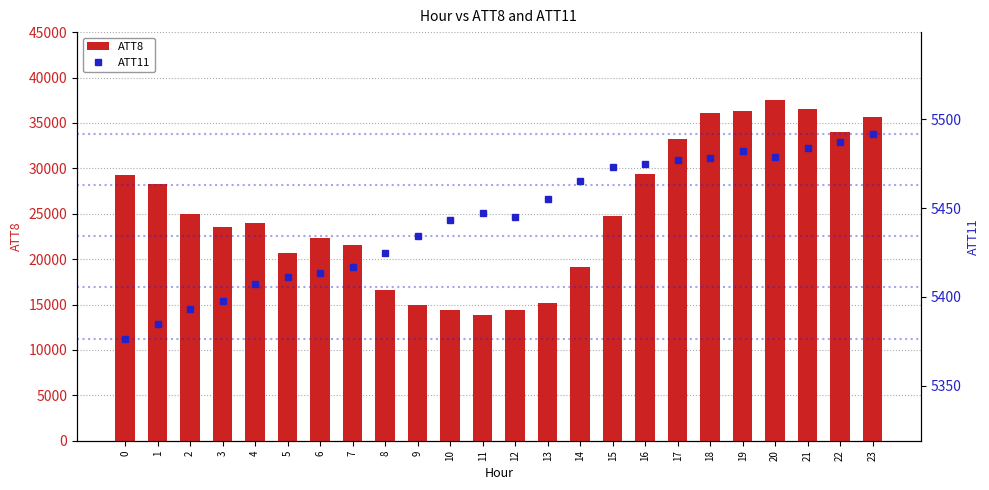

What is the difference between the maximum and minimum values in the ATT8 series?

23700